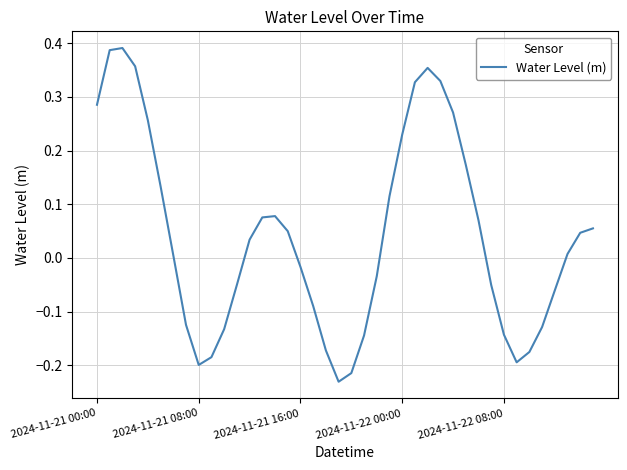

What is the difference between the maximum and minimum values?

0.6